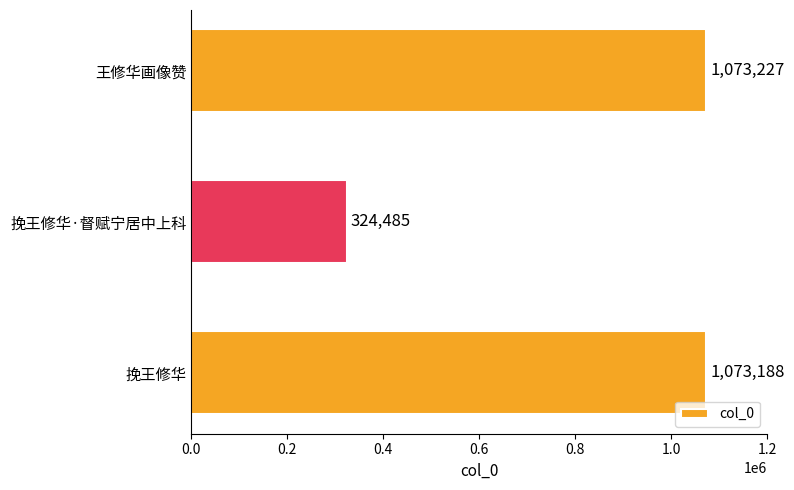

Is it true that the value at 挽王修华·督赋宁居中上科 is 324485?

True